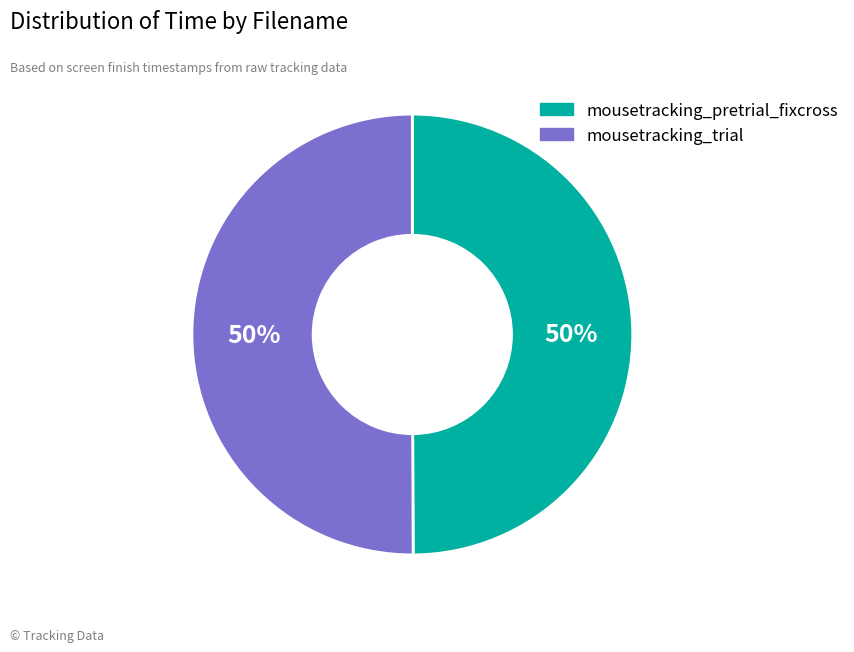

How many slices are in this pie chart?

2